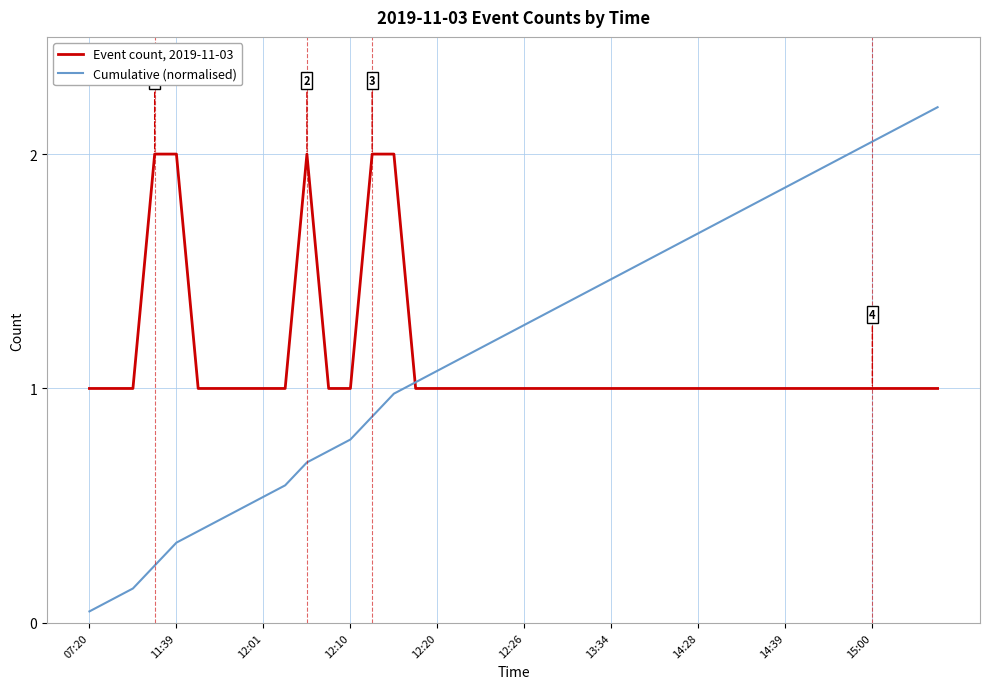

List the series in order of their overall mean, highest first.

Cumulative (normalised), Event count, 2019-11-03